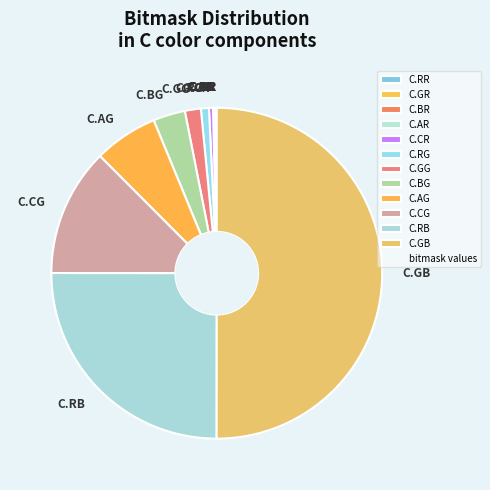

Which slice represents more than half of the pie?

C.GB